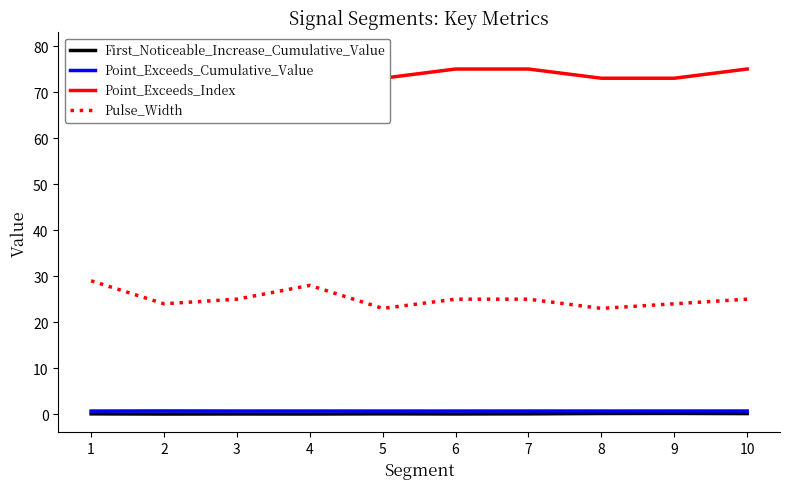

What is the sum of all Pulse_Width values?

251.0